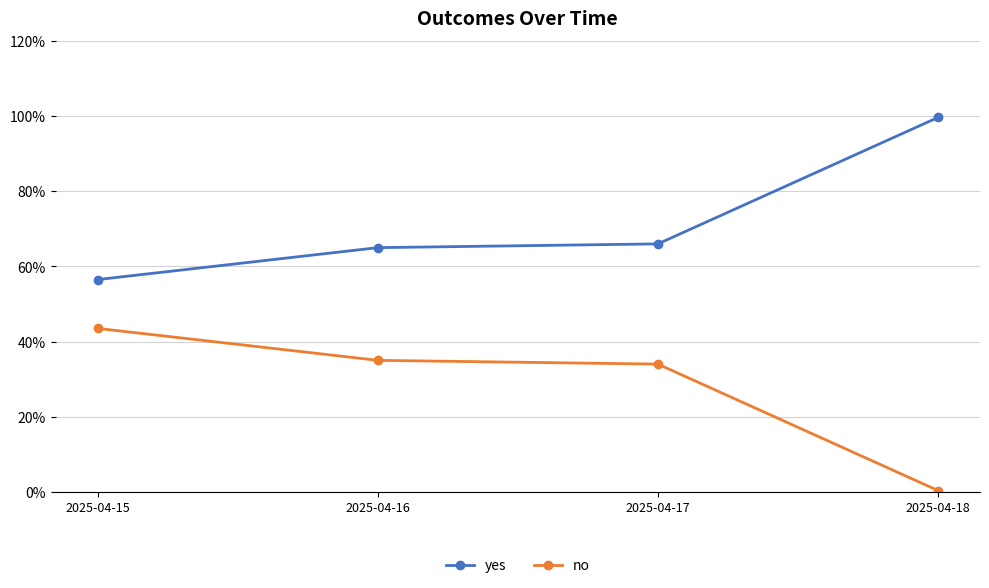

The no series shows 0.6 at 2025-04-15. True or false?

False